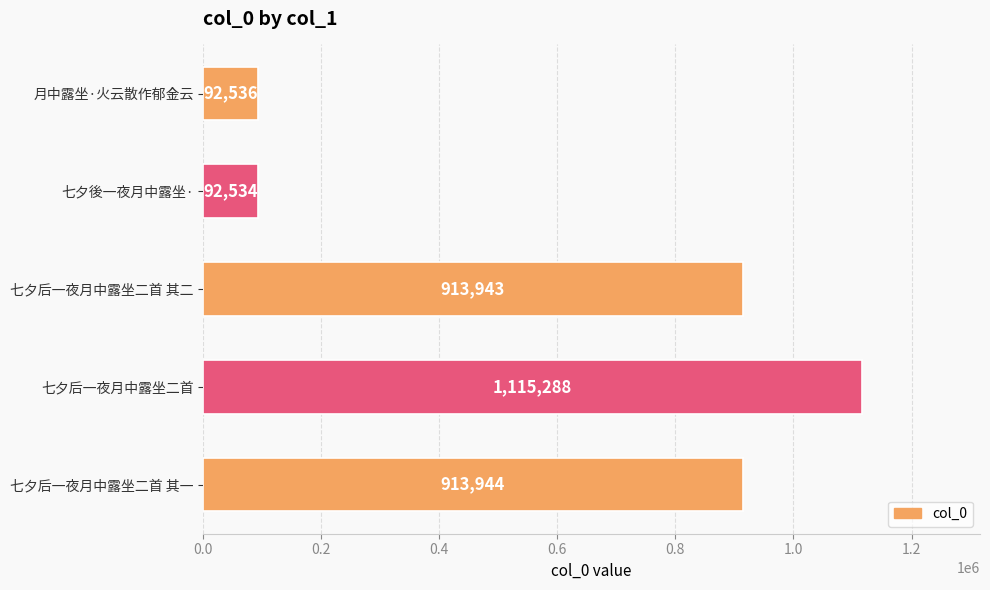

How many distinct data groups are displayed?

1